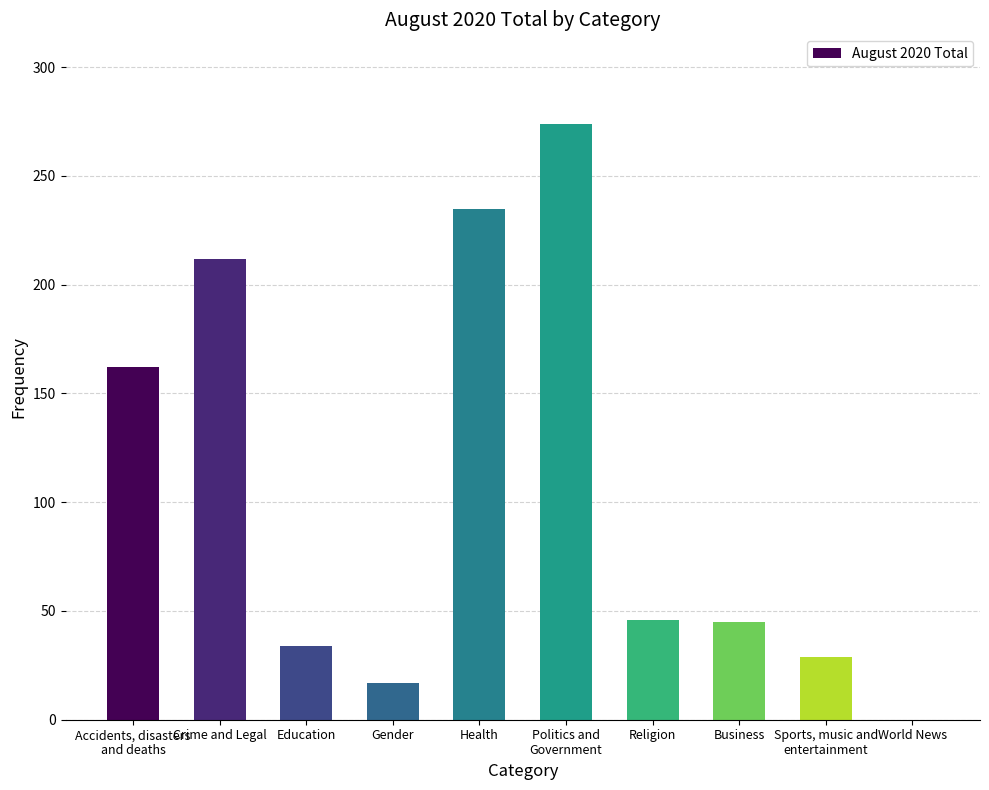

True or false: the data shows 39 at Sports, music and
entertainment.

False